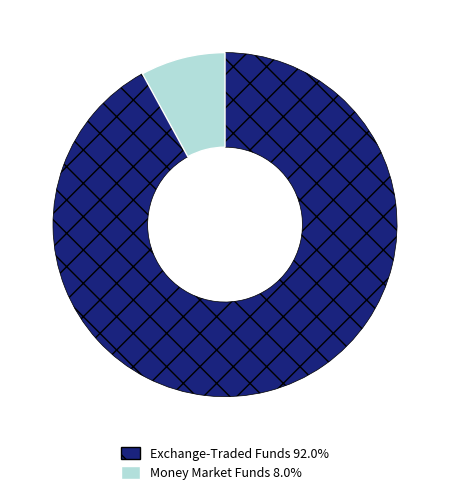

How many segments does this pie chart have?

2